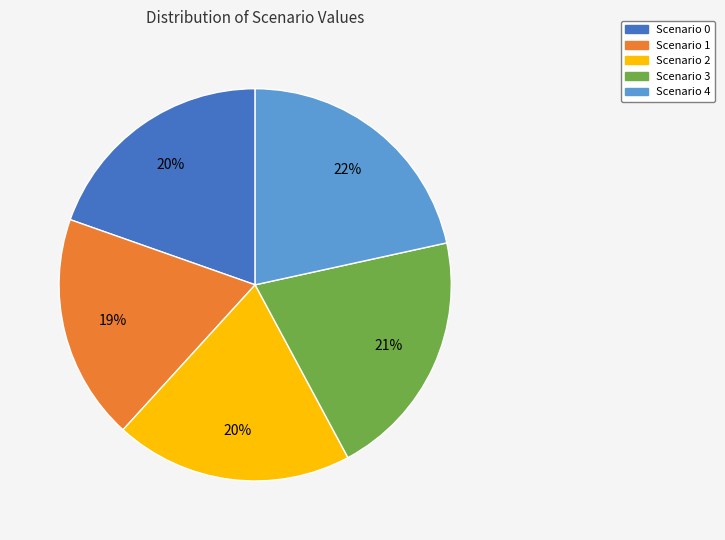

Between Scenario 4 and Scenario 3, which is larger?

Scenario 4